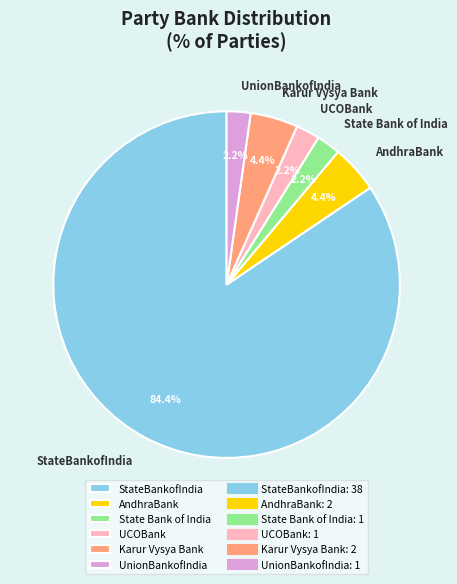

Between Karur Vysya Bank and UCOBank, which is larger?

Karur Vysya Bank